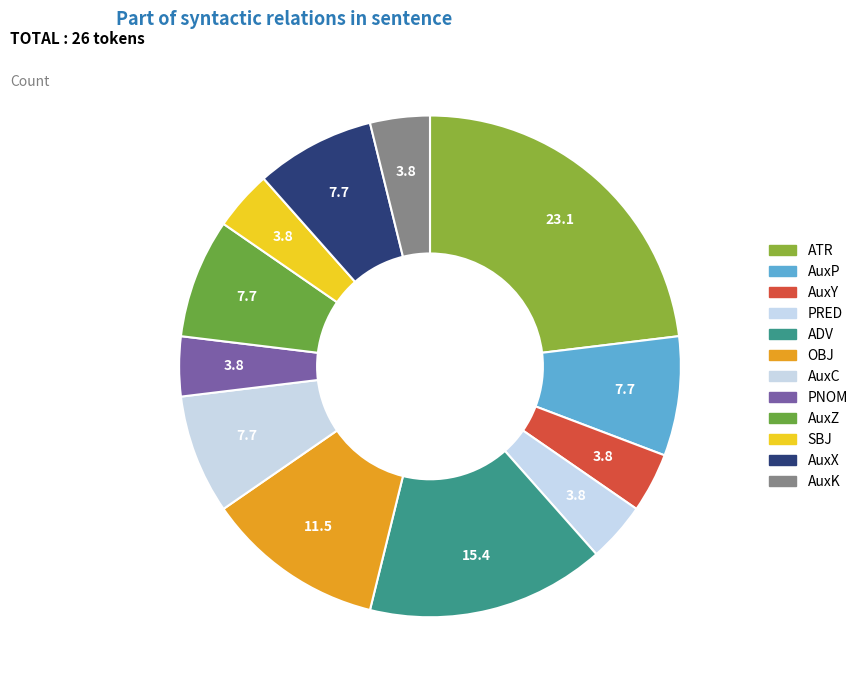

Rank the categories by value from highest to lowest.

ATR, ADV, OBJ, AuxP, AuxC, AuxZ, AuxX, AuxY, PRED, PNOM, SBJ, AuxK